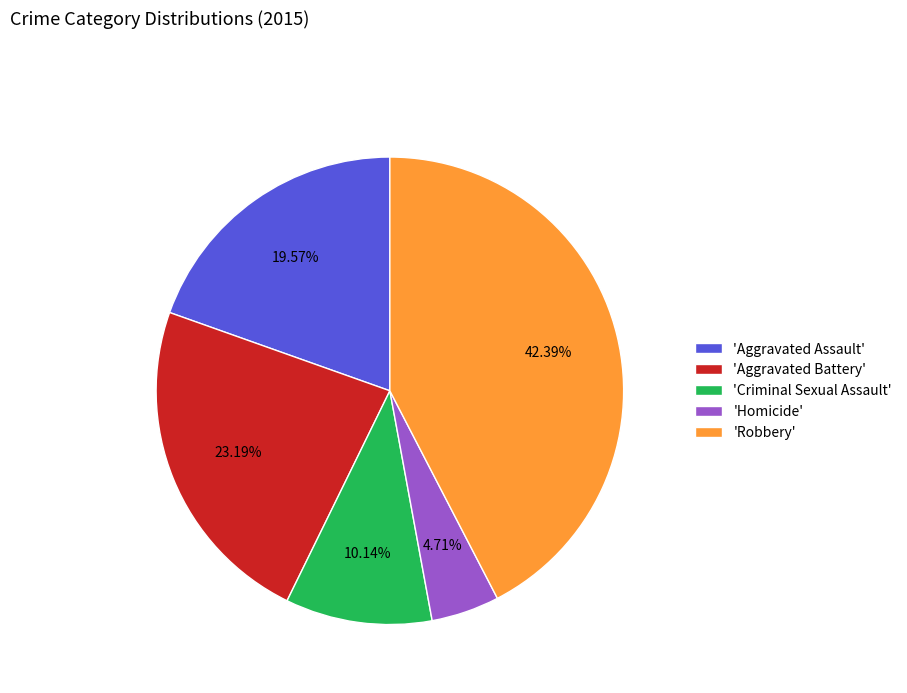

Approximately how many times larger is the value at 'Robbery' compared to 'Homicide'?

9.0